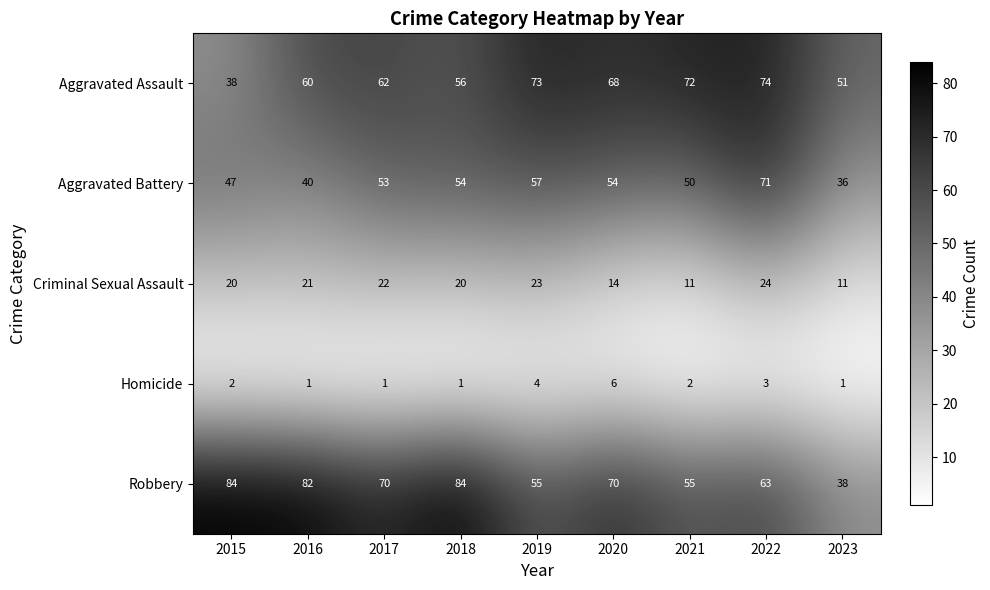

At how many categories does at least one series exceed 35?

9